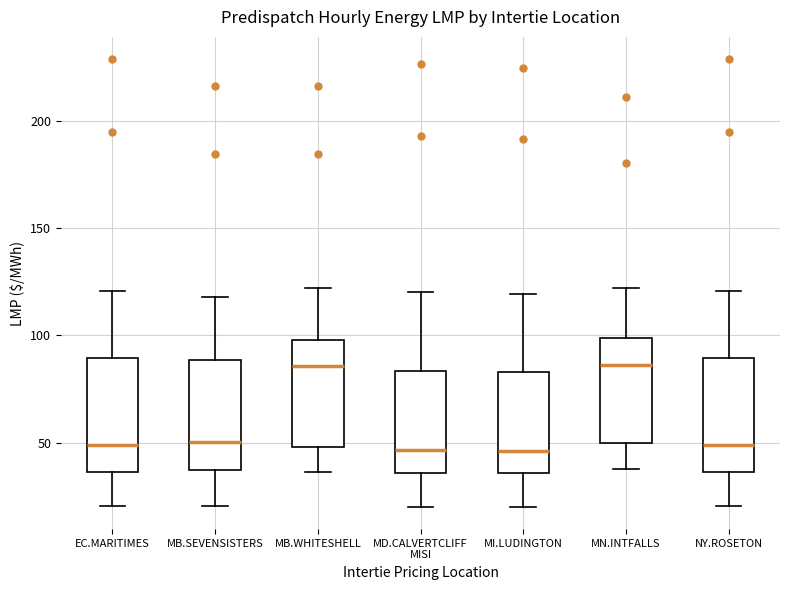

Reading left to right, transcribe this box plot: for each box, give where its median line is, the range the box spans, and where its two whiskers end, as read against the y-axis. The values are not printed on the chart, so give them approximately, as read against the axis.

EC.MARITIMES: median 50, box 35 to 90, whiskers 20 to 120
MB.SEVENSISTERS: median 50, box 35 to 90, whiskers 20 to 120
MB.WHITESHELL: median 85, box 50 to 100, whiskers 35 to 120
MD.CALVERTCLIFF MISI: median 45, box 35 to 85, whiskers 20 to 120
MI.LUDINGTON: median 45, box 35 to 85, whiskers 20 to 120
MN.INTFALLS: median 85, box 50 to 100, whiskers 40 to 120
NY.ROSETON: median 50, box 35 to 90, whiskers 20 to 120